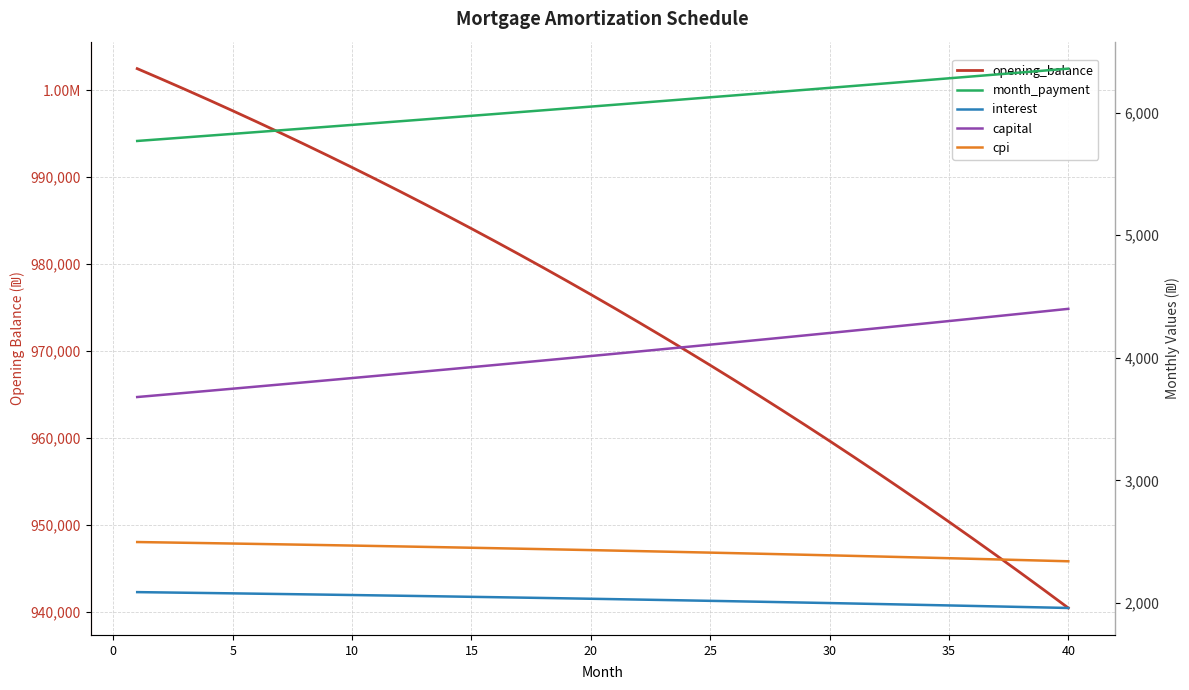

What is the highest value of the cpi series?

2497.1